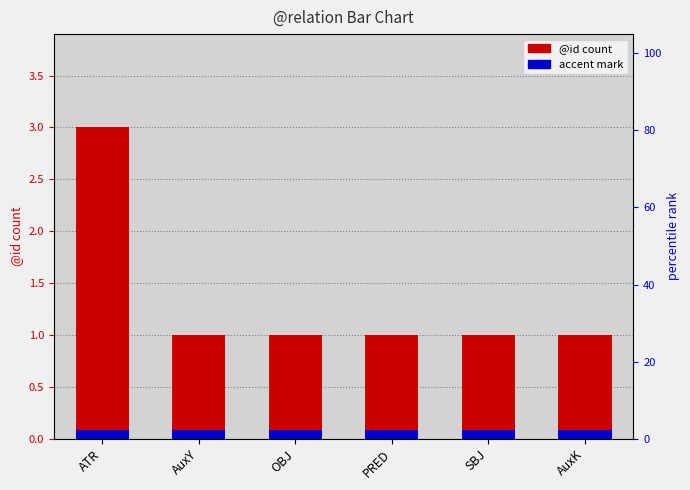

Between OBJ and ATR, which is larger?

ATR